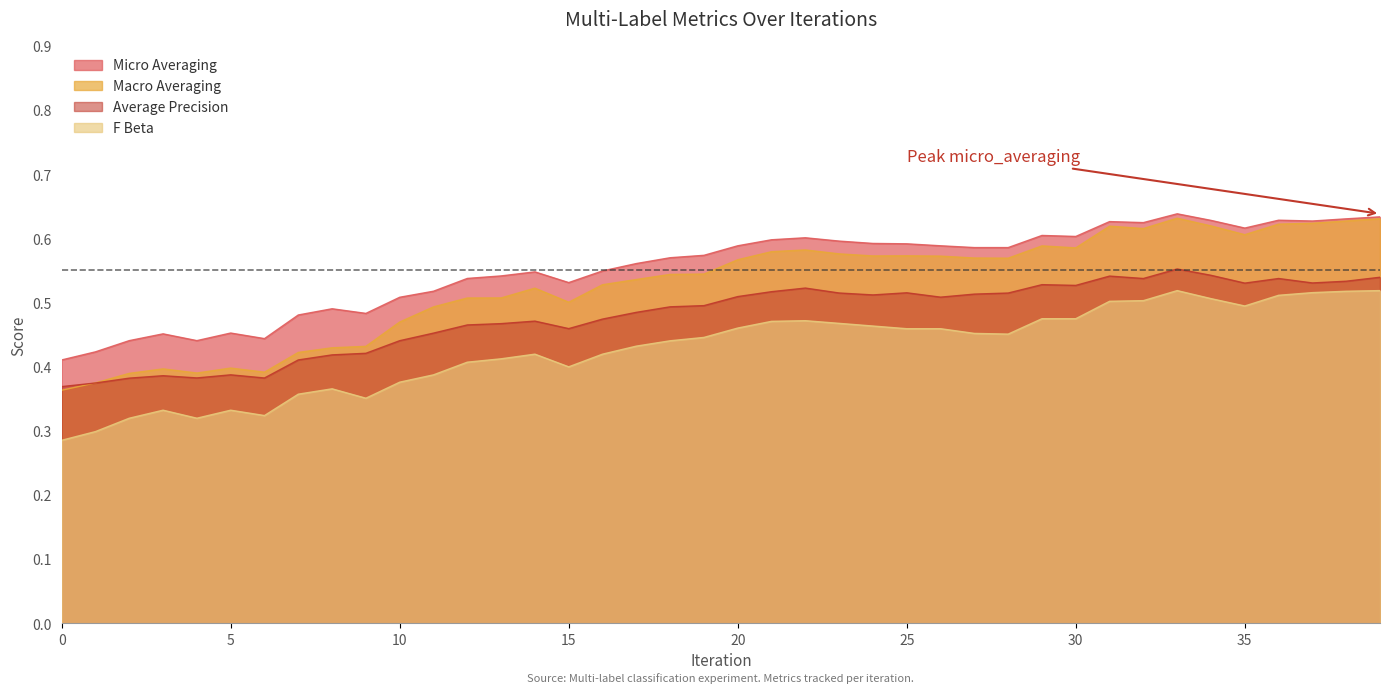

At which category is the sum across all series the highest?

33